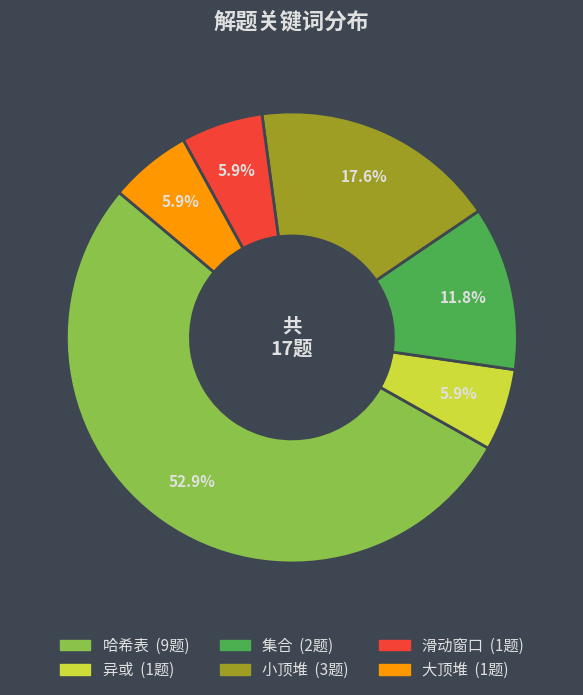

To the nearest percent, what is the difference between the largest and smallest slice percentages?

47%